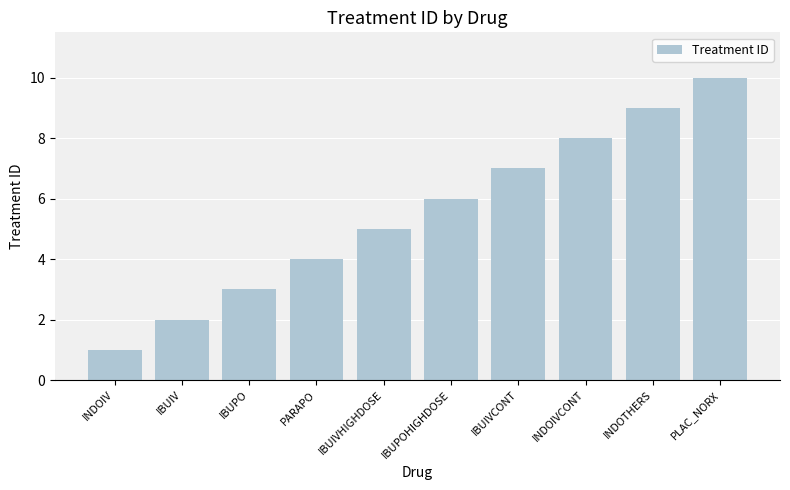

What is the value of the 8th bar from the left?

8